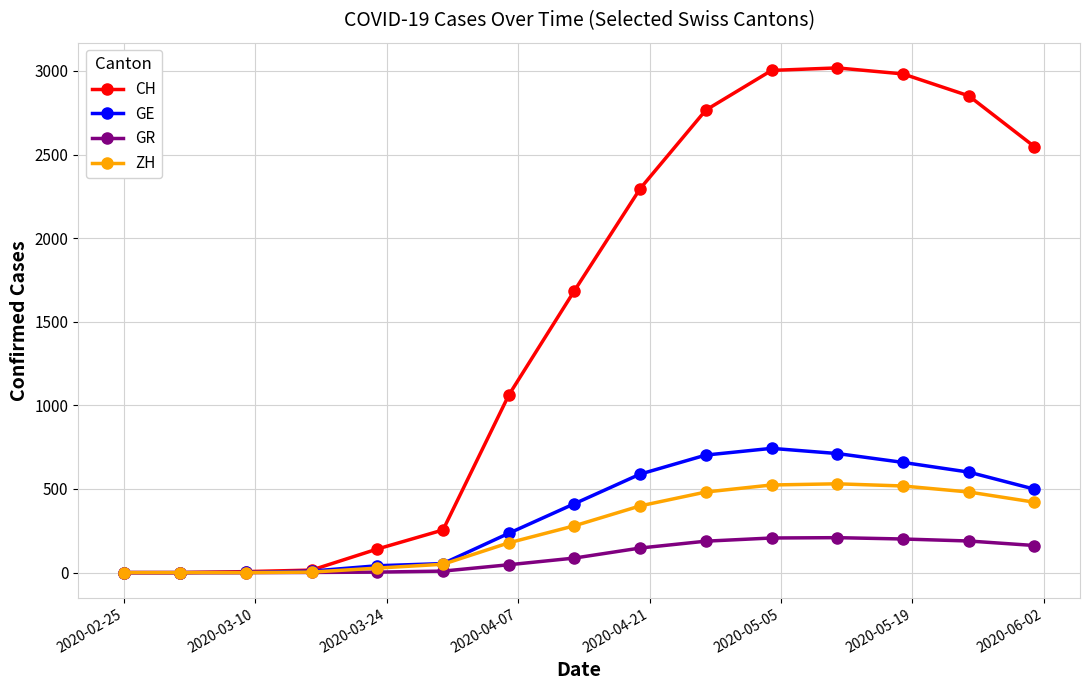

How many distinct data groups are displayed?

4